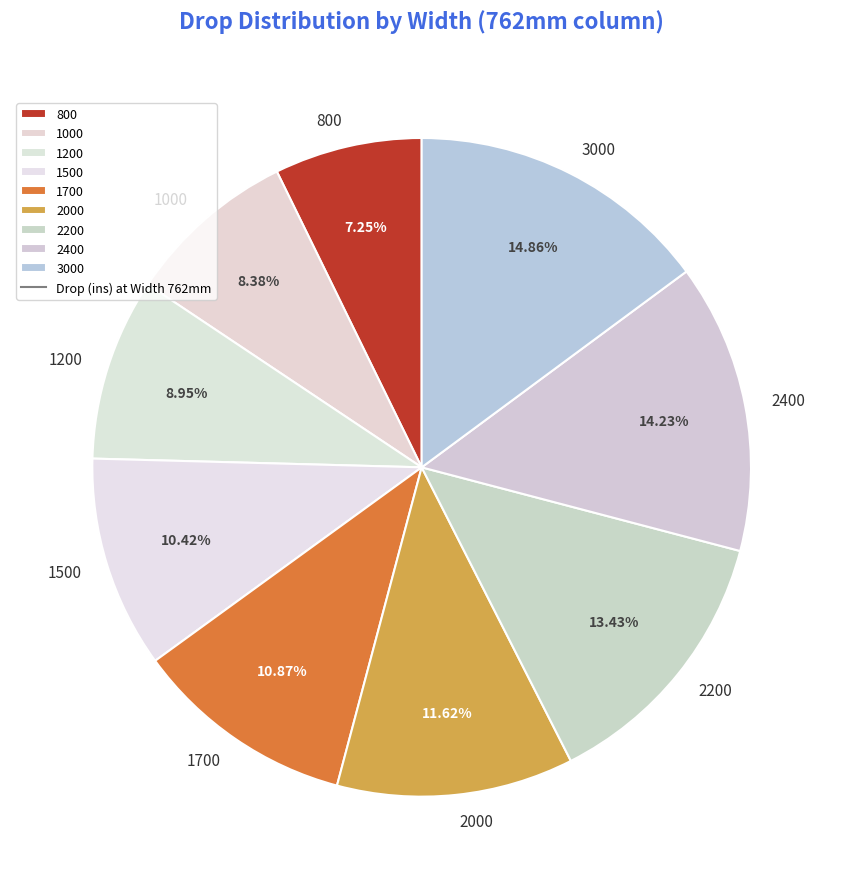

Does any single category account for the majority?

No